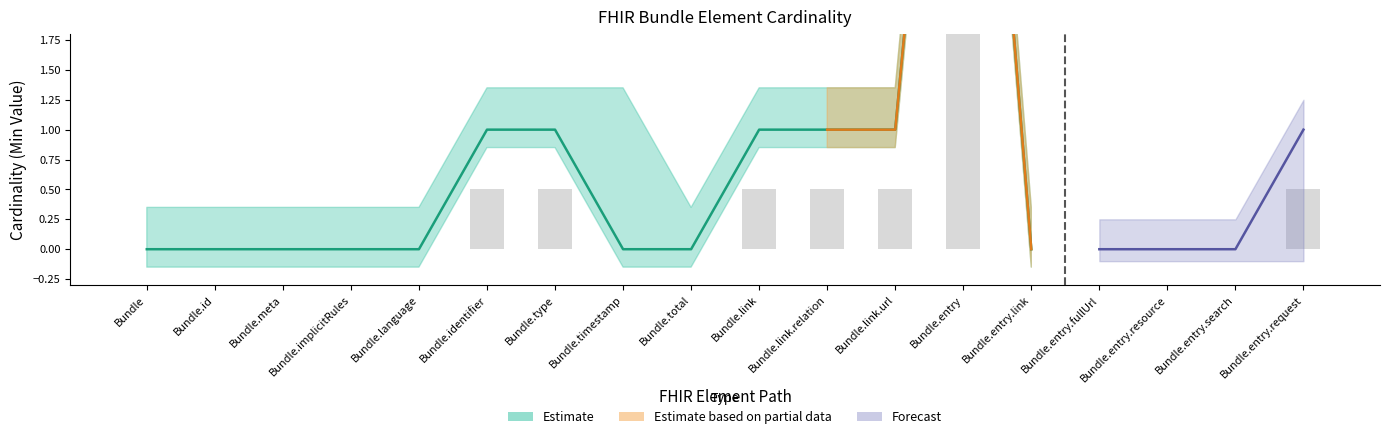

At how many categories does at least one series exceed 3?

1